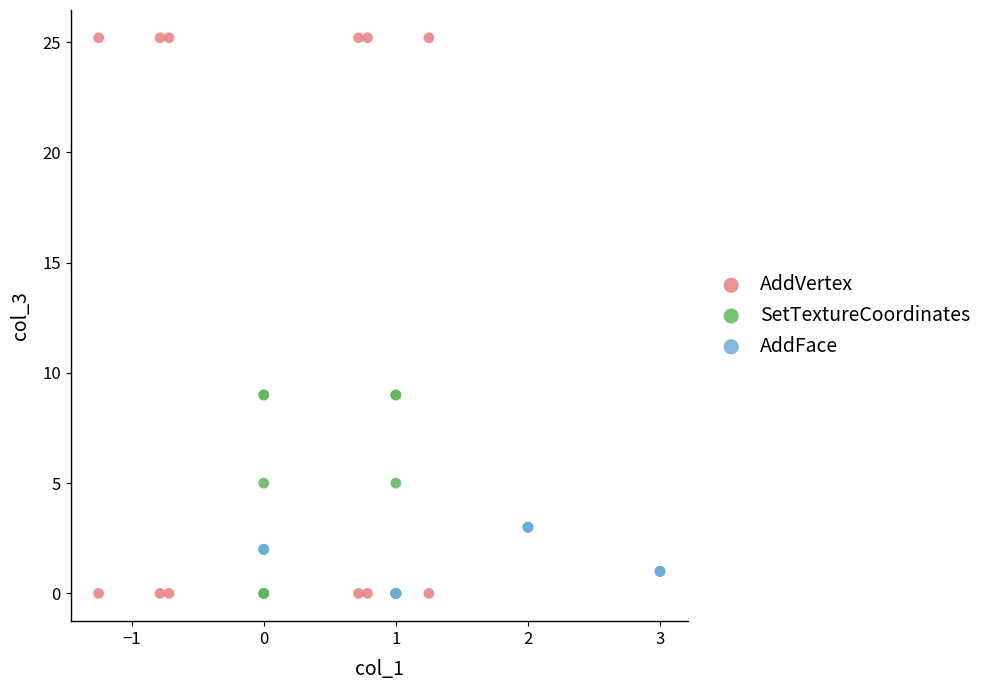

Which series contains the highest Y value?

AddVertex